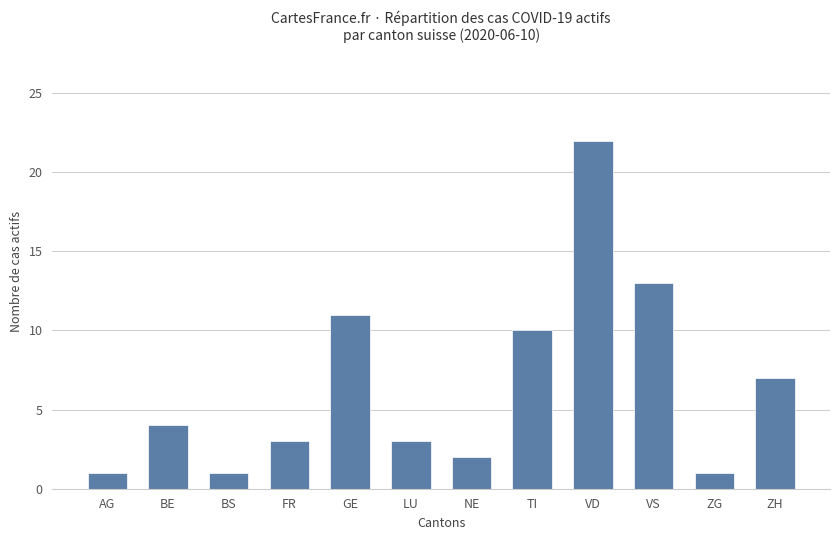

What is the greatest value displayed?

22